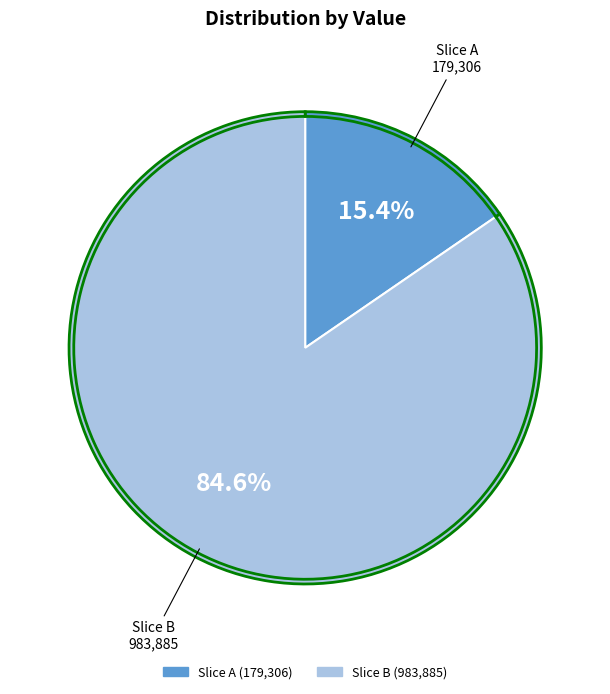

Does 983885 represent more than half of the total?

Yes